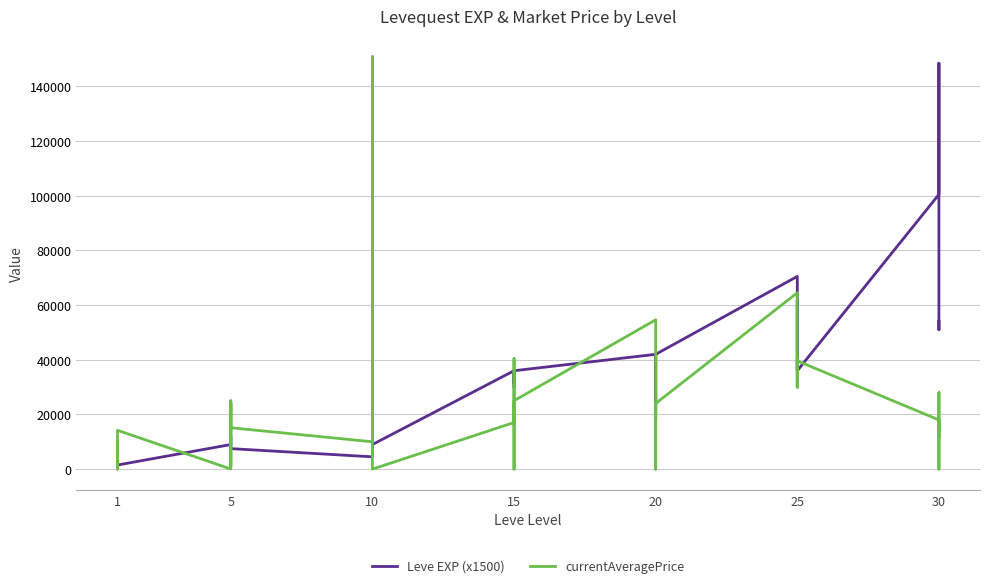

Between which two adjacent categories do currentAveragePrice and Leve EXP (x1500) first intersect?

10 and 15